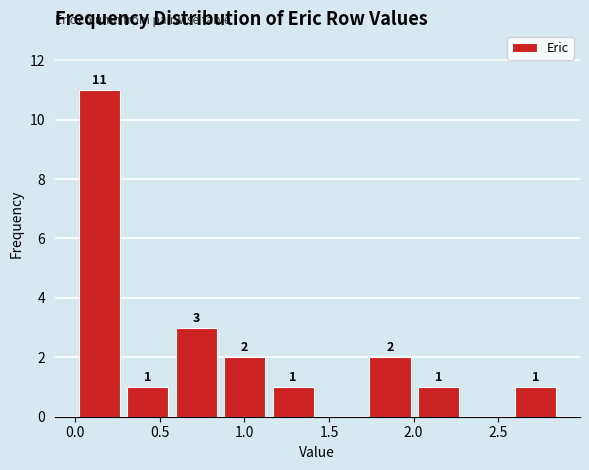

Over which range of the x-axis is the bar tallest?

0.00 to 0.30